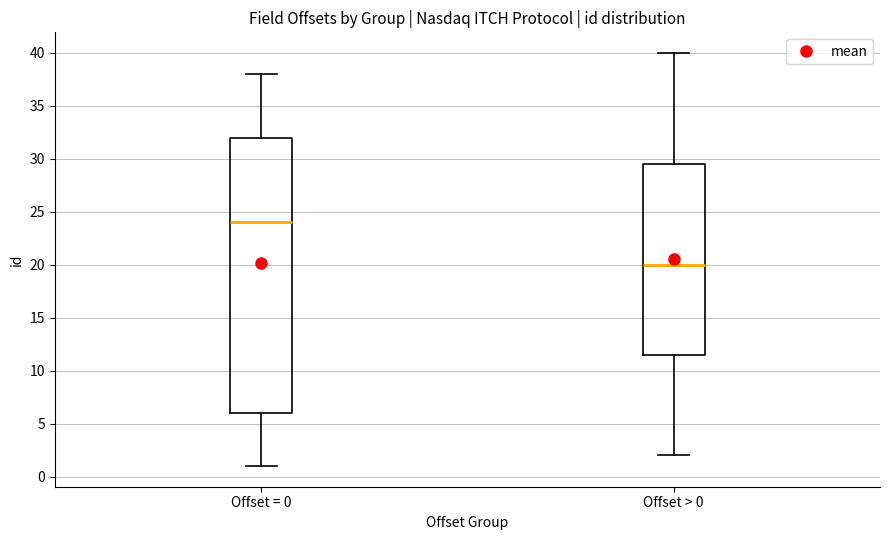

Where is the lower edge of the box for Offset = 0 on the y-axis? The values are not printed on the chart, so give them approximately, as read against the axis.

6.0